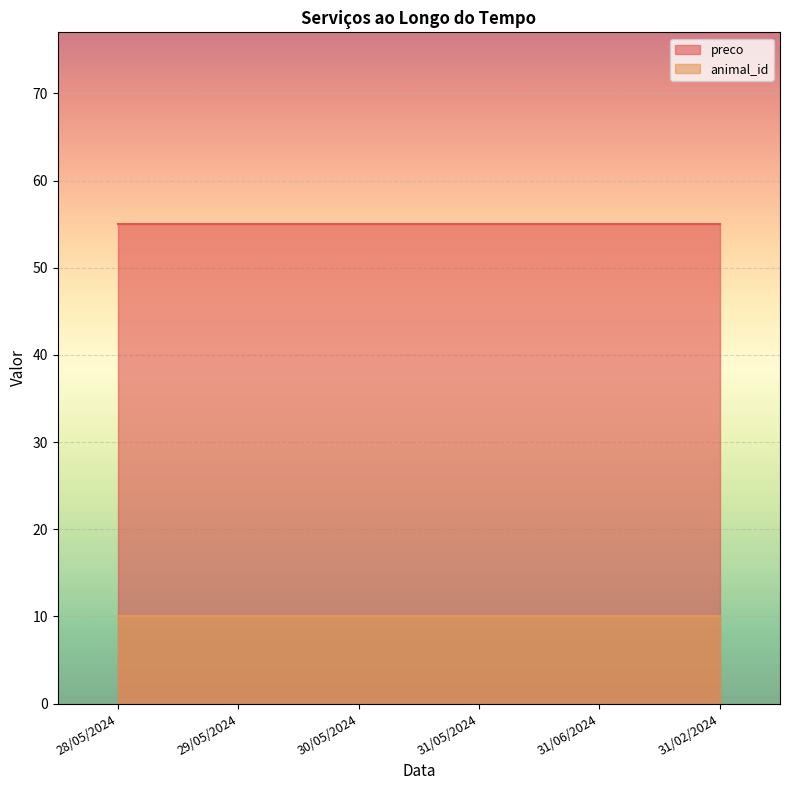

Which category has the lowest value across all series?

28/05/2024